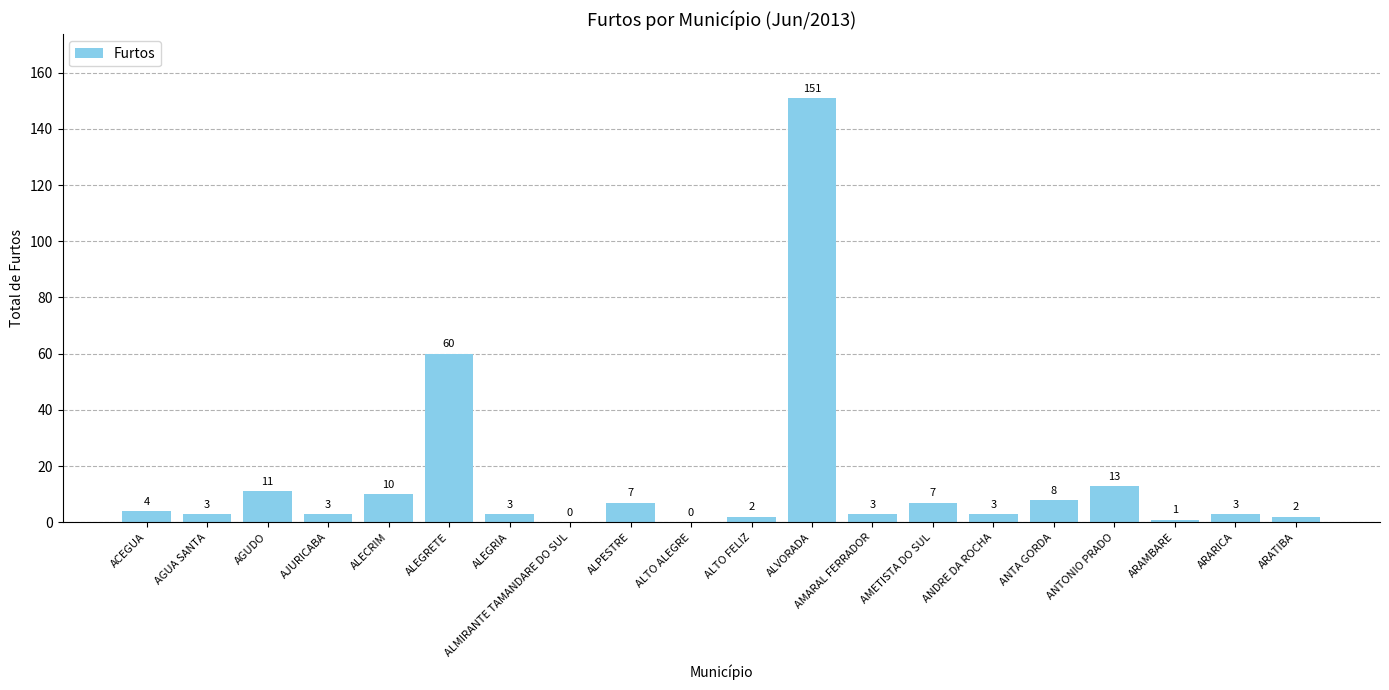

Between ALECRIM and ALTO ALEGRE, which is larger?

ALECRIM